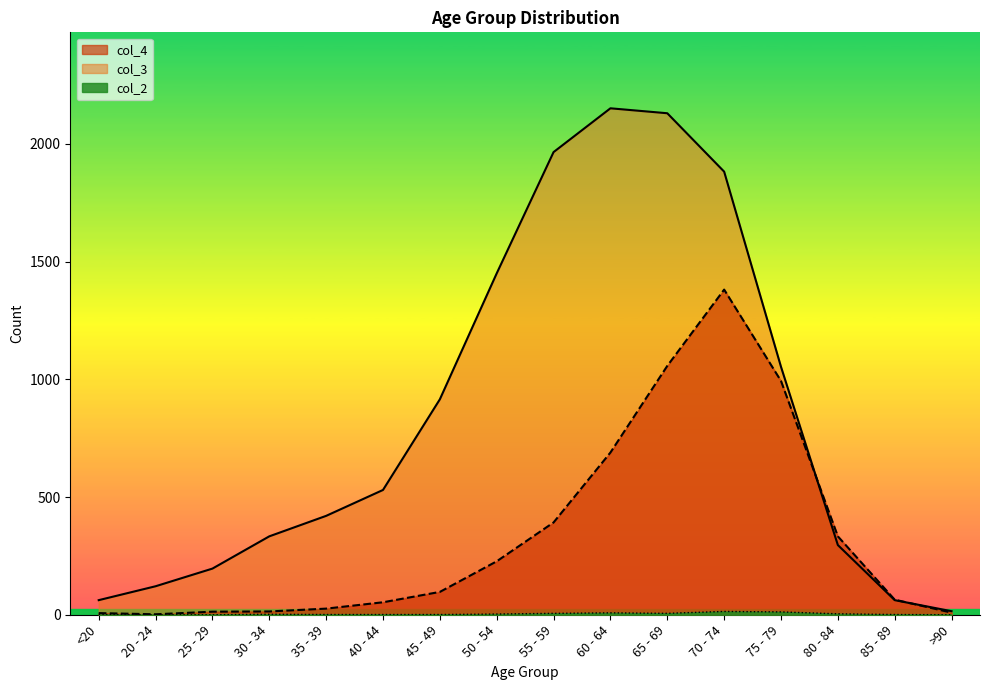

What is the label of the 12th point from the left?

70 - 74